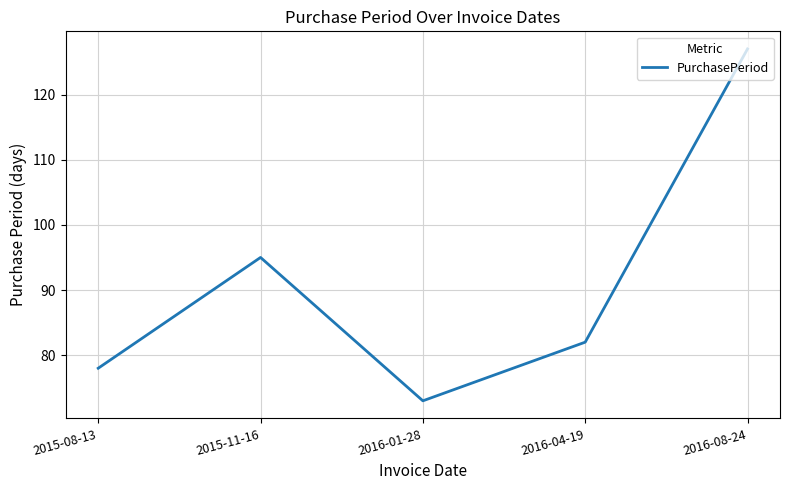

Which category has the lowest value across all series?

2016-01-28